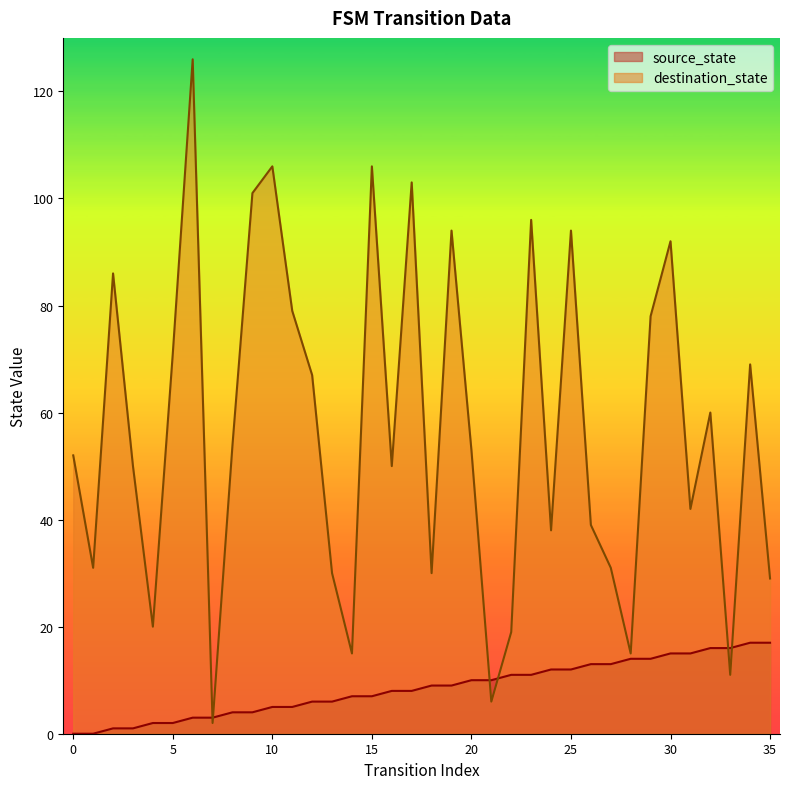

At how many categories does at least one series exceed 36?

24